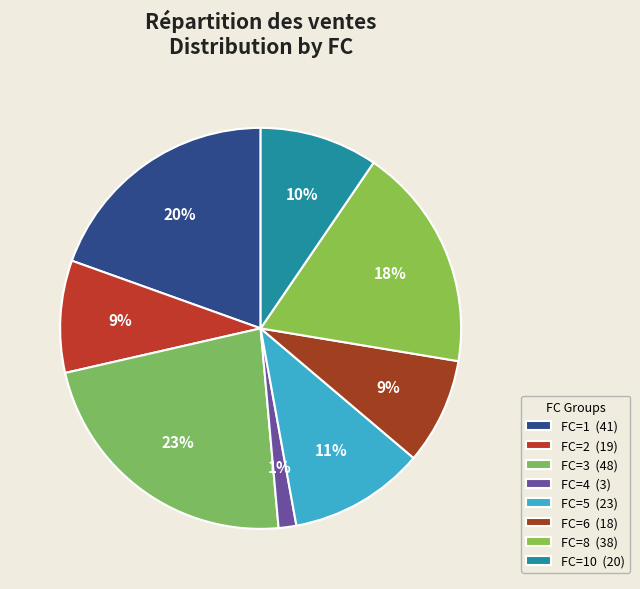

To the nearest percent, what is the average slice percentage?

12%